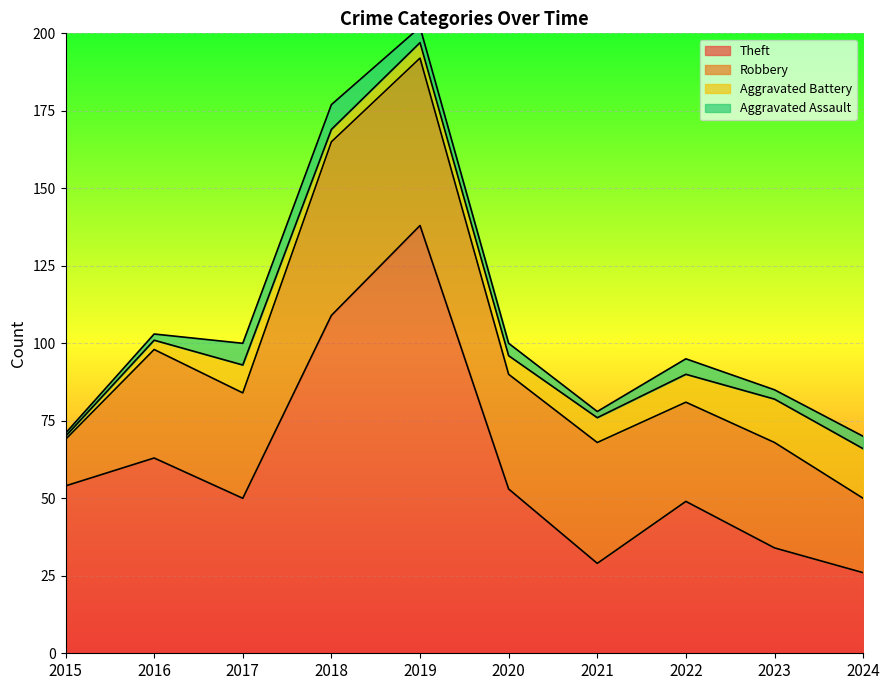

In Robbery, how many points are lower than both neighbors (excluding endpoints)?

3